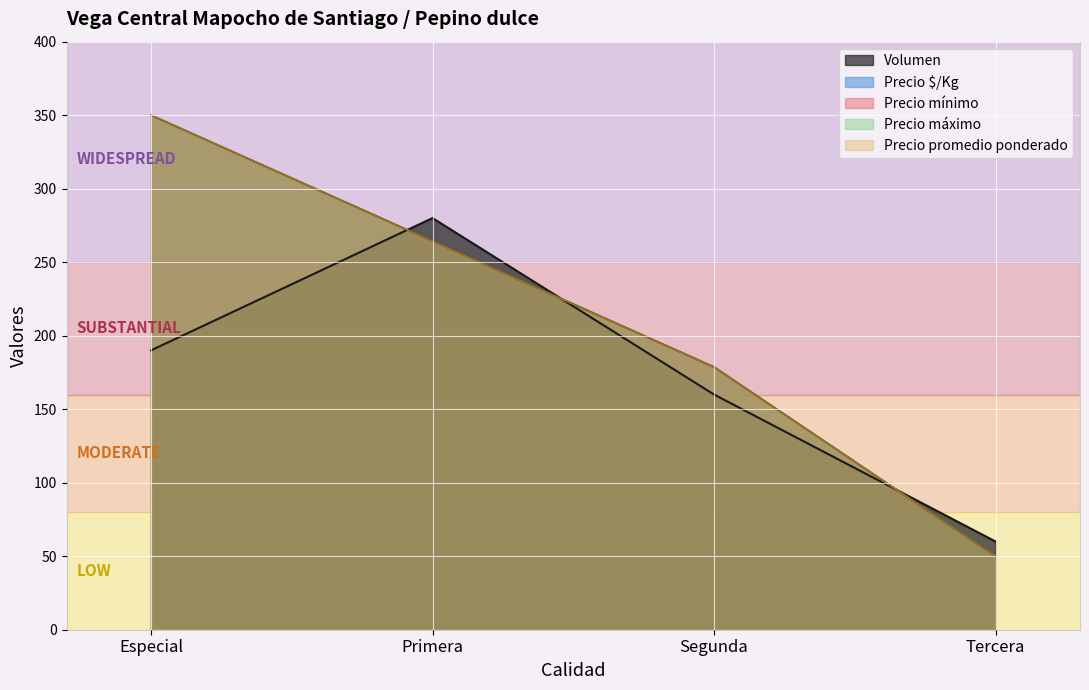

True or false: Precio mínimo and Precio $/Kg intersect in this chart.

False